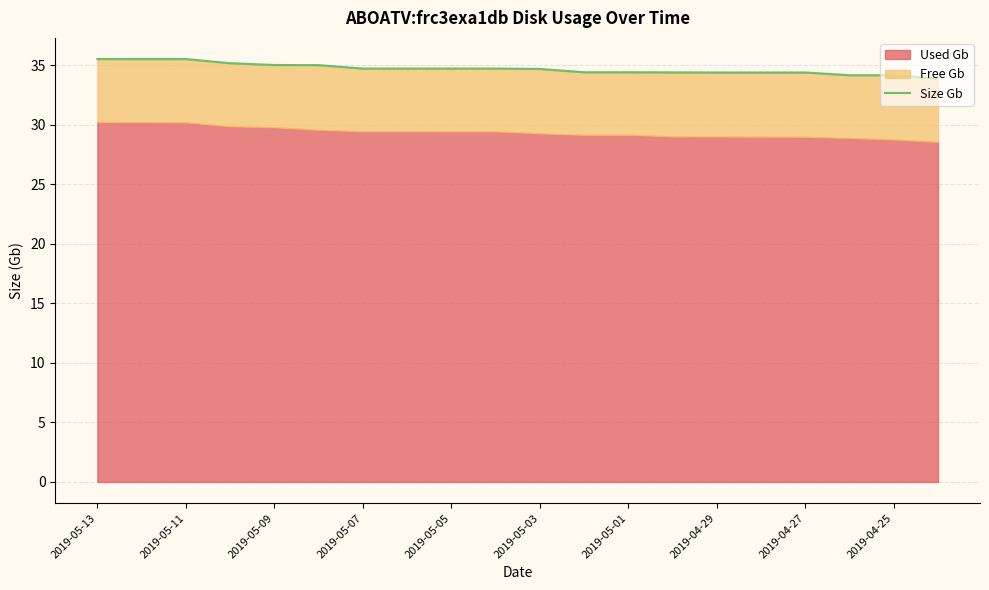

Reading left to right, extract all data points from this chart.

35.5	35.5	35.5	35.2	35.0	35.0	34.7	34.7	34.7	34.7	34.7	34.4	34.4	34.4	34.4	34.4	34.4	34.1	34.1	33.9